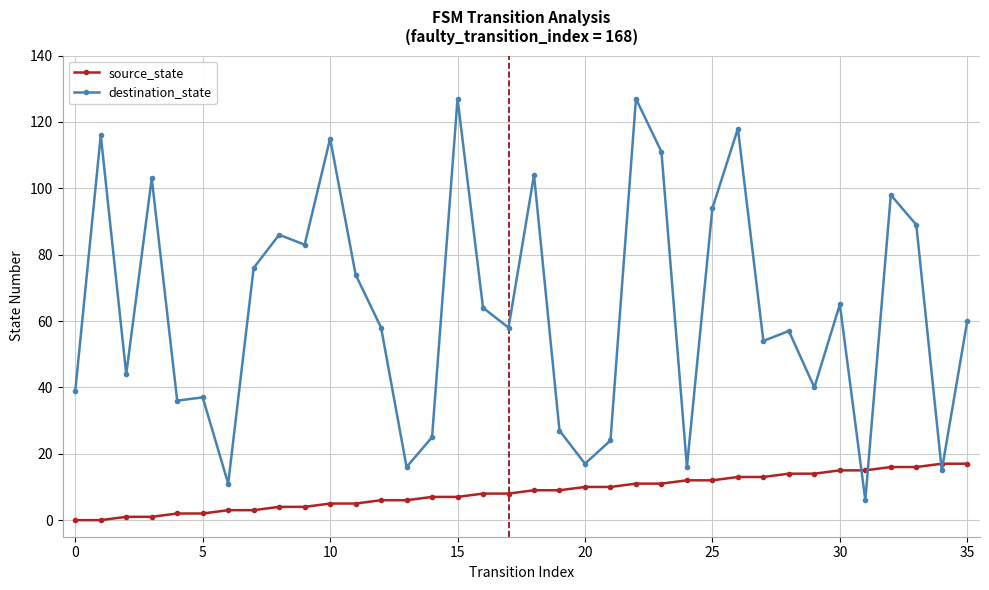

How many lines are shown in the chart?

2